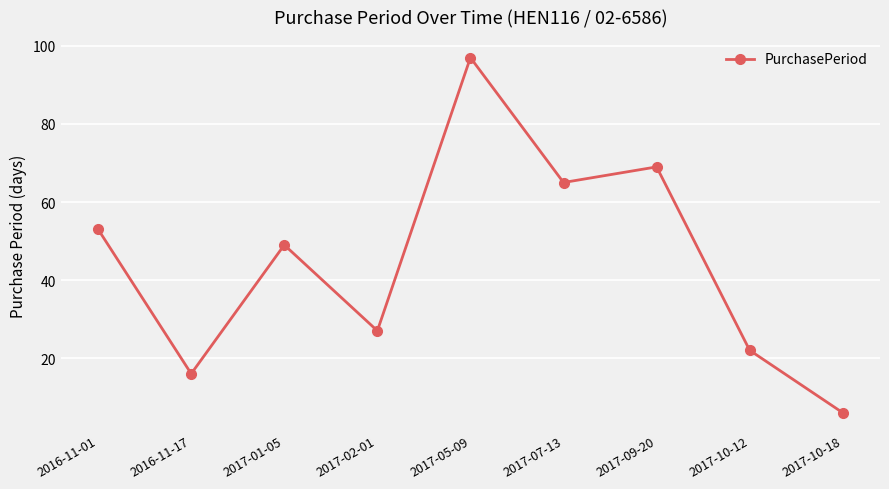

List the labels in order of value, smallest first.

2017-10-18, 2016-11-17, 2017-10-12, 2017-02-01, 2017-01-05, 2016-11-01, 2017-07-13, 2017-09-20, 2017-05-09